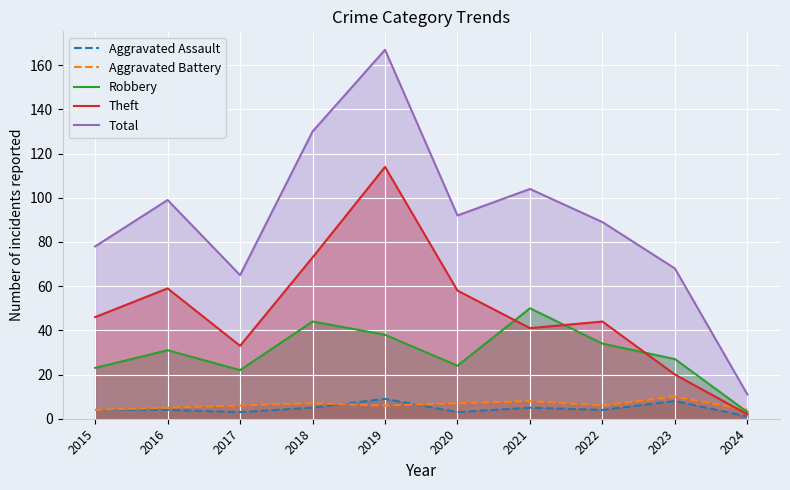

What is the difference between the Aggravated Assault values at 2022 and 2020?

1